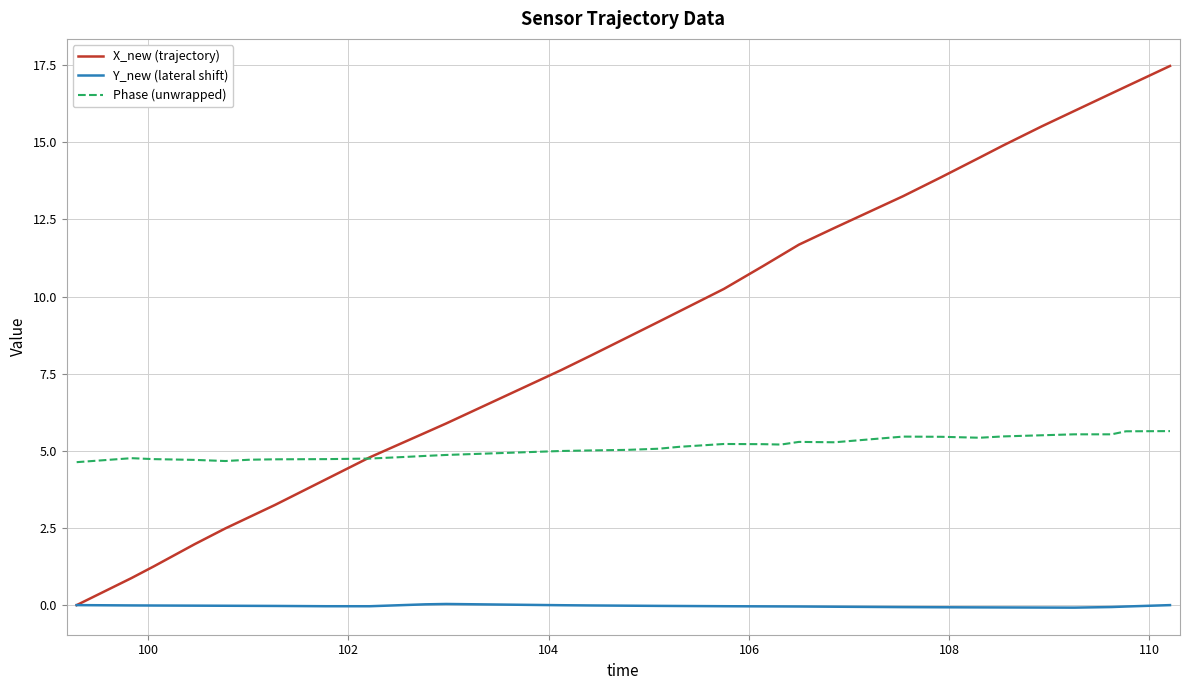

True or false: Y_new (lateral shift) and Phase (unwrapped) cross at least once.

False